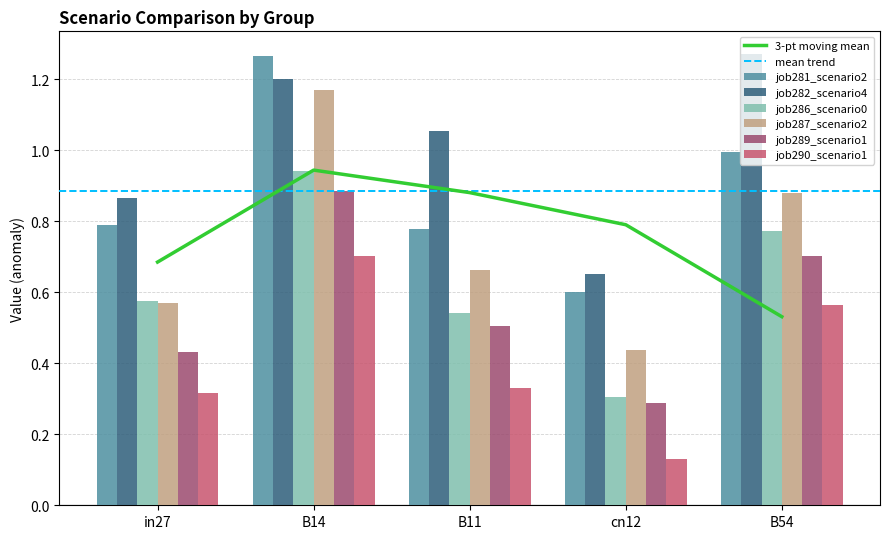

Reading right to left, what are all the values shown in this chart?

job281_scenario2_542: 1.0	0.6	0.8	1.3	0.8
job282_scenario4_545: 1.3	0.7	1.1	1.2	0.9
job286_scenario0_550: 0.8	0.3	0.5	0.9	0.6
job287_scenario2_554: 0.9	0.4	0.7	1.2	0.6
job289_scenario1_558: 0.7	0.3	0.5	0.9	0.4
job290_scenario1_560: 0.6	0.1	0.3	0.7	0.3